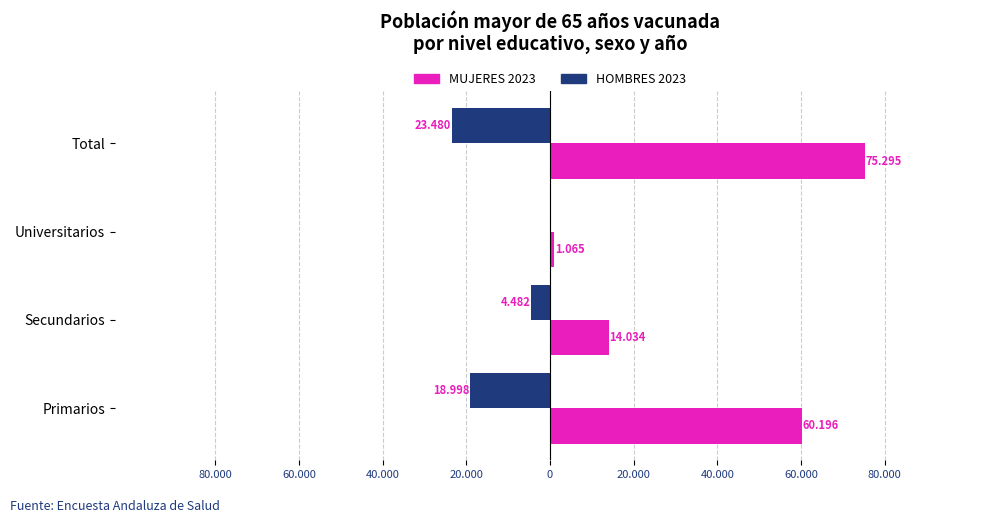

Reading right to left, what are all the values shown in this chart?

HOMBRES 2023: -23480	0	-4482	-18998
MUJERES 2023: 75295	1065	14034	60196